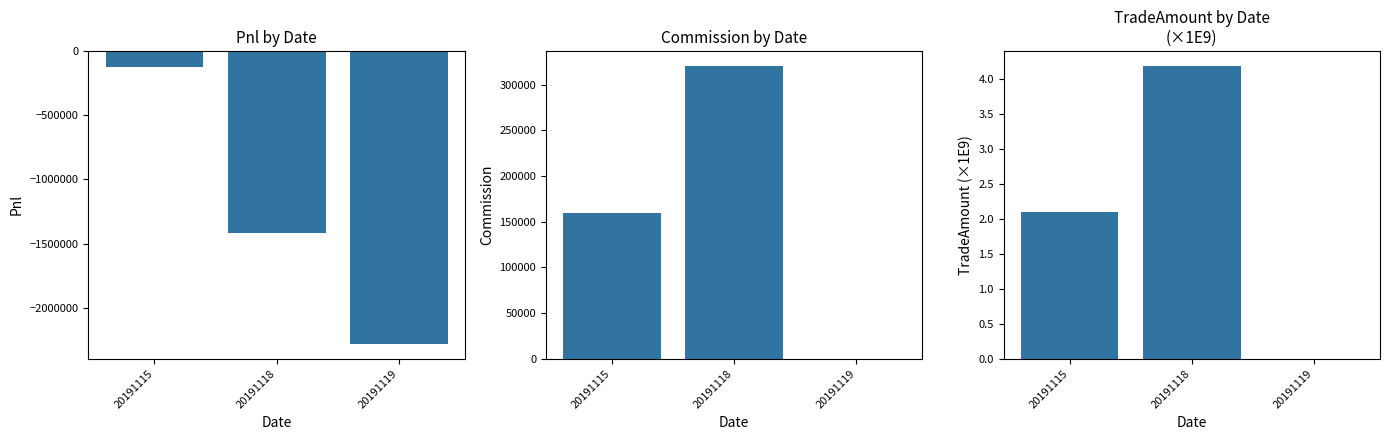

Between 20191119 and 20191115, which is larger?

20191115